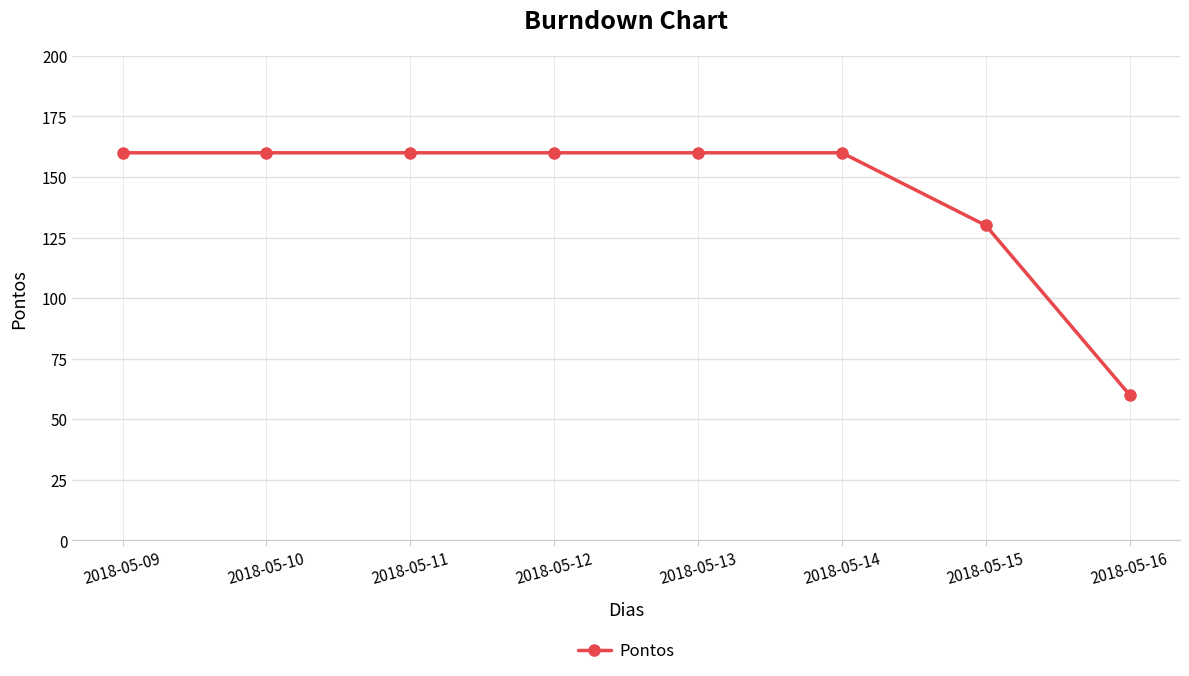

Which label corresponds to the smallest value in the chart?

2018-05-16